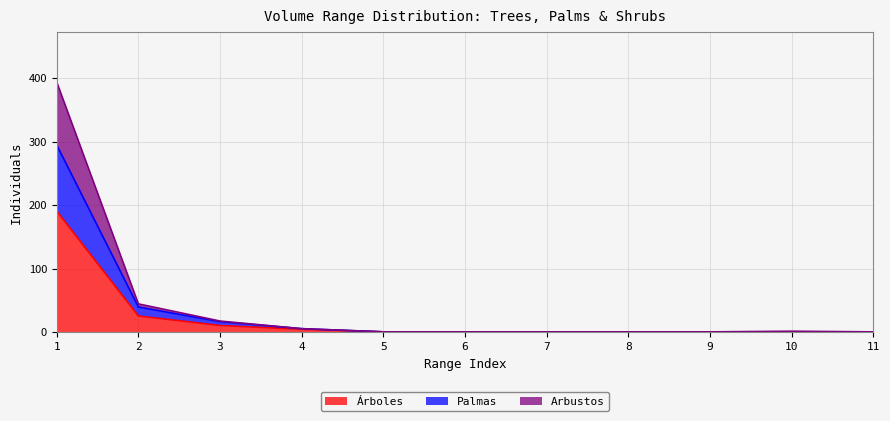

True or false: Árboles and Arbustos cross at least once.

False